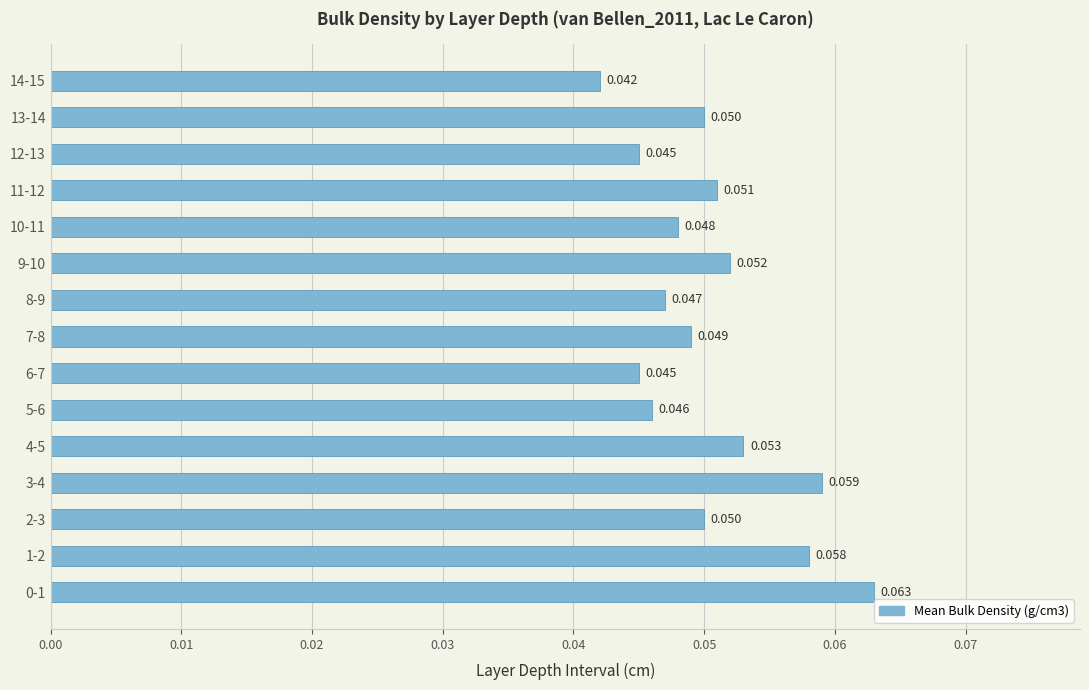

Does the chart contain any negative values?

No